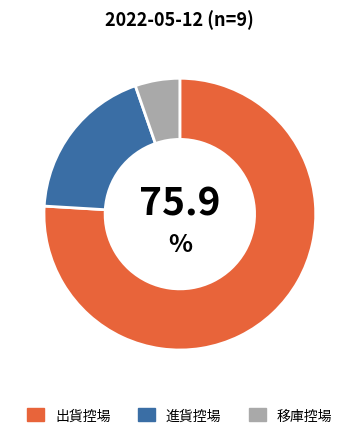

Rank the categories by value from highest to lowest.

出貨控場, 進貨控場, 移庫控場